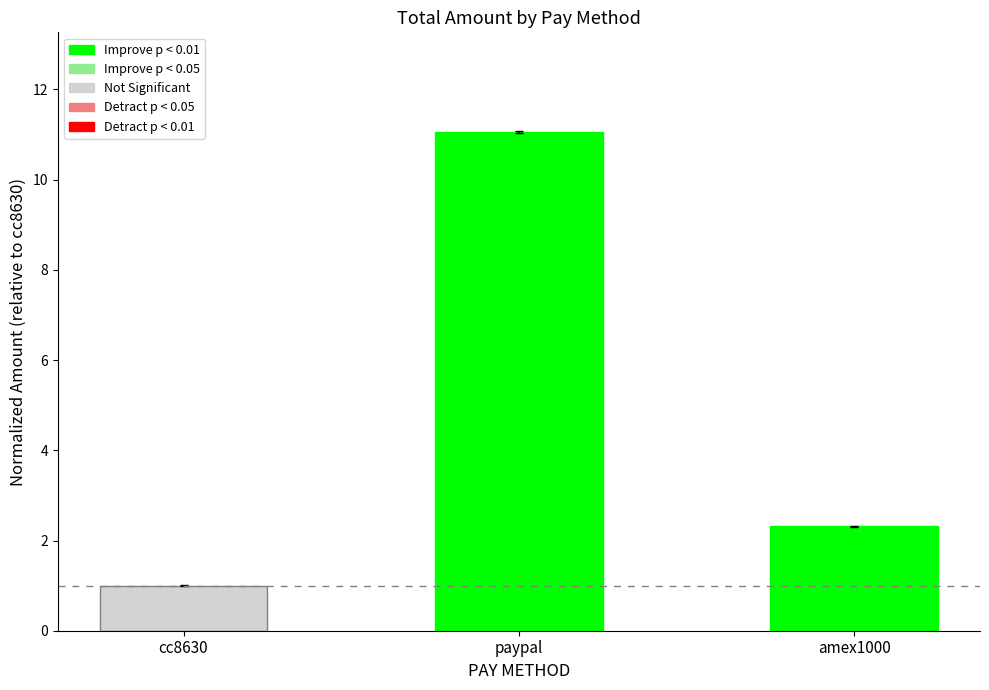

At which label does Improve p < 0.01 reach its peak?

paypal